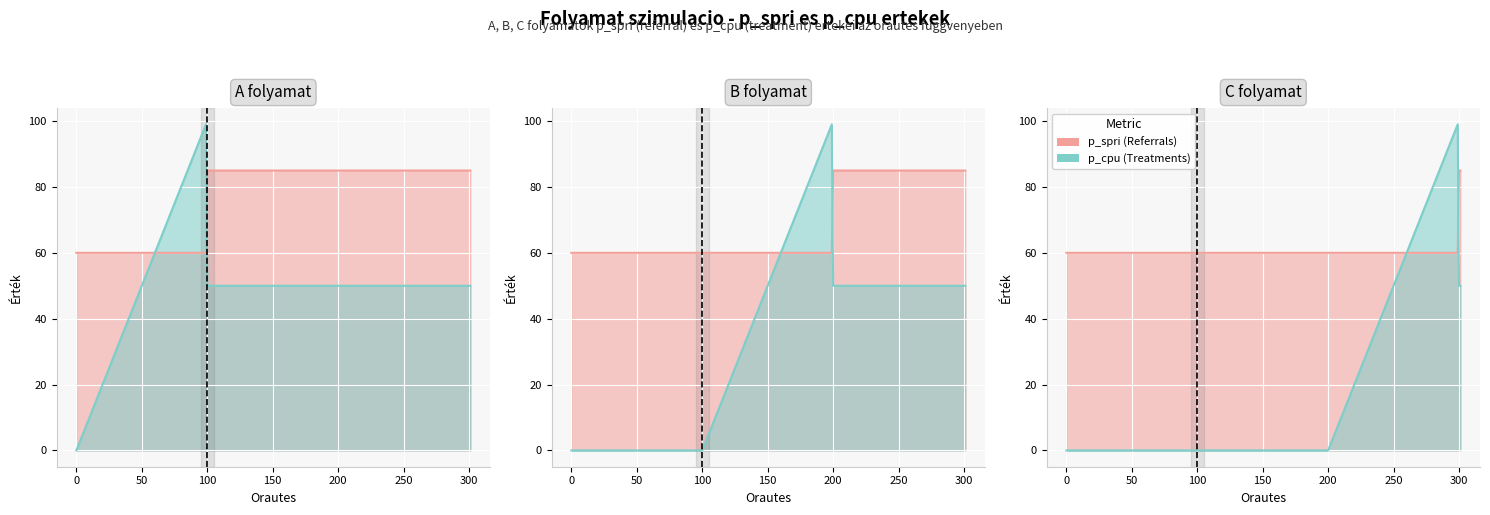

How many data points does each series have?

31